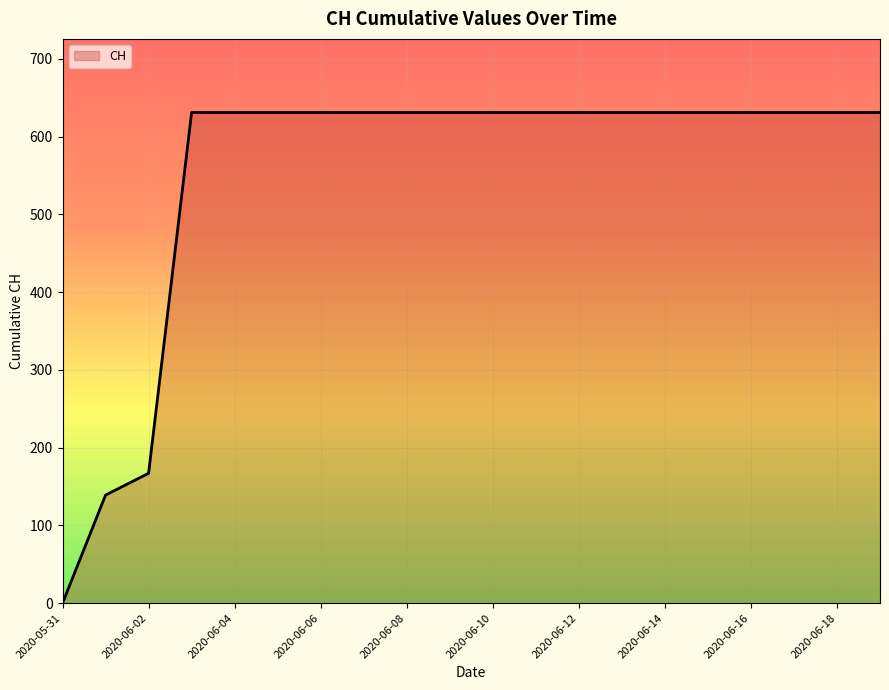

What is the greatest value displayed?

631